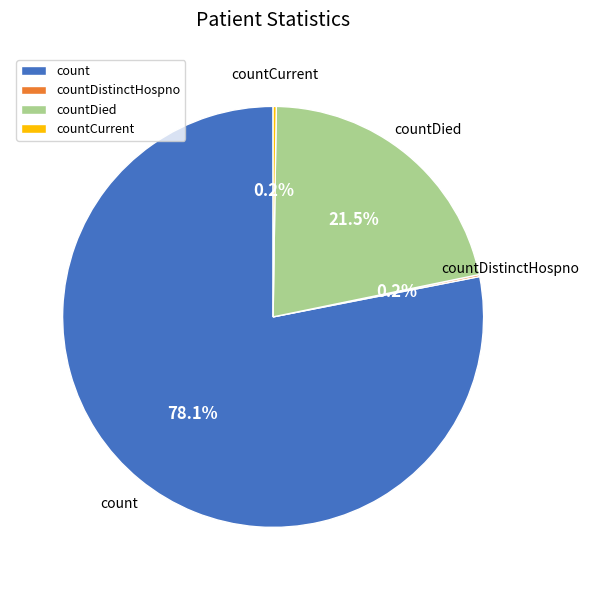

To the nearest percent, what percentage of the pie is count?

78%